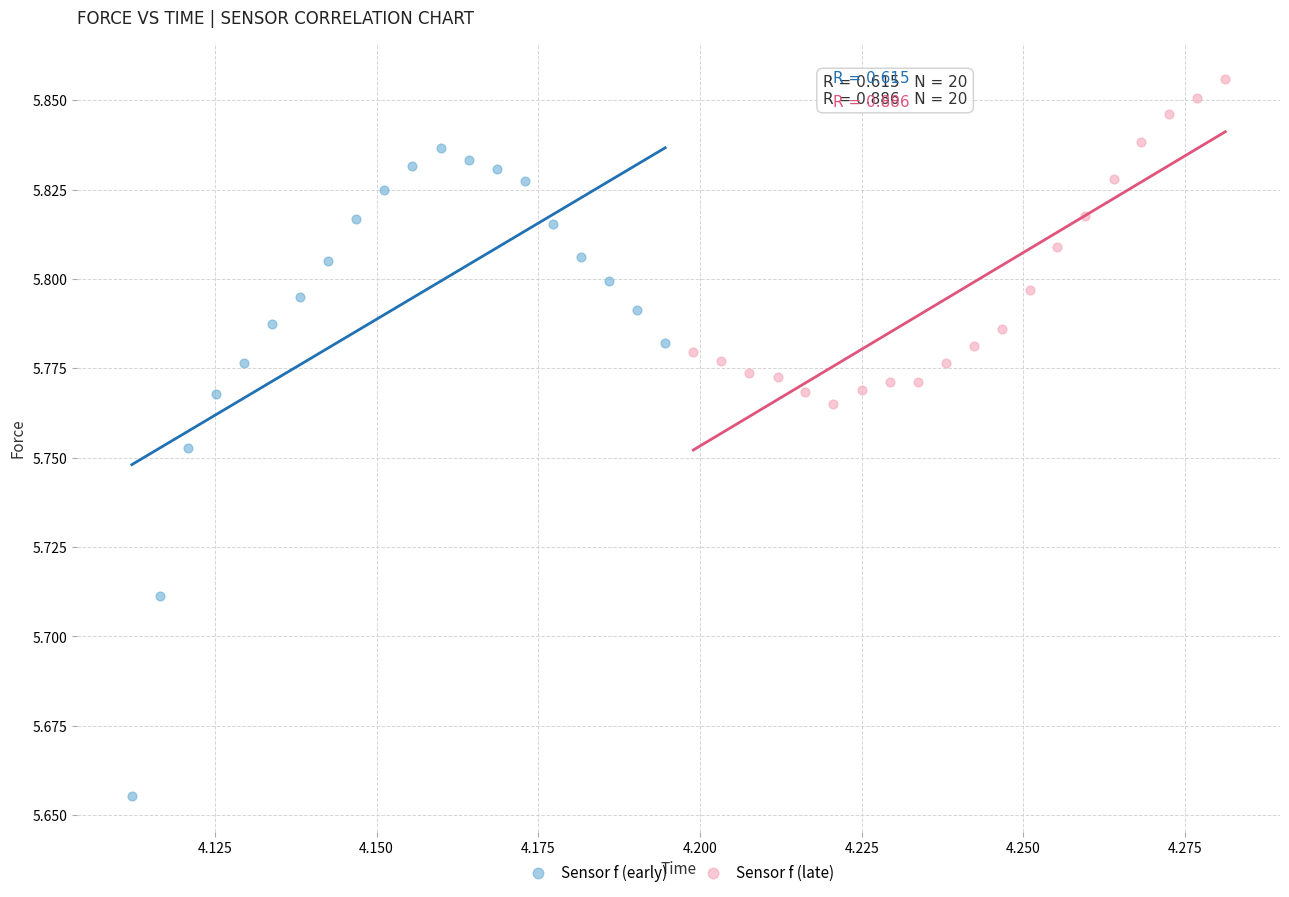

Which series reaches the minimum Y coordinate?

Sensor f (early)